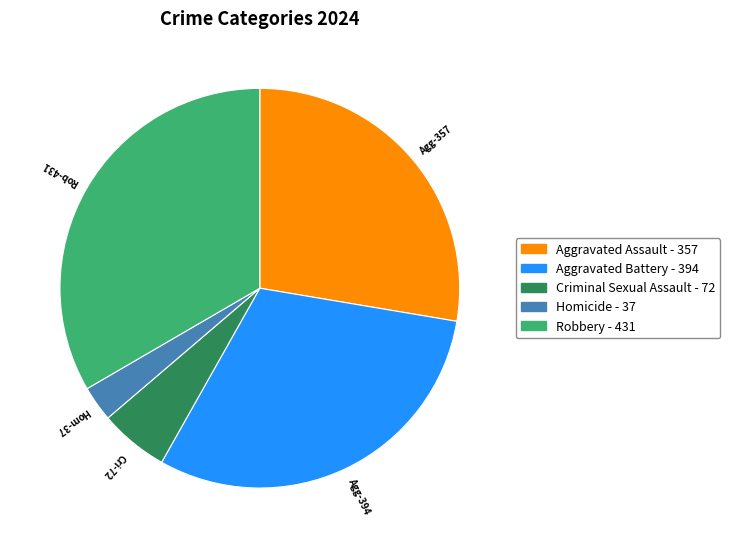

Does Aggravated Assault - 357 represent more than half of the total?

No